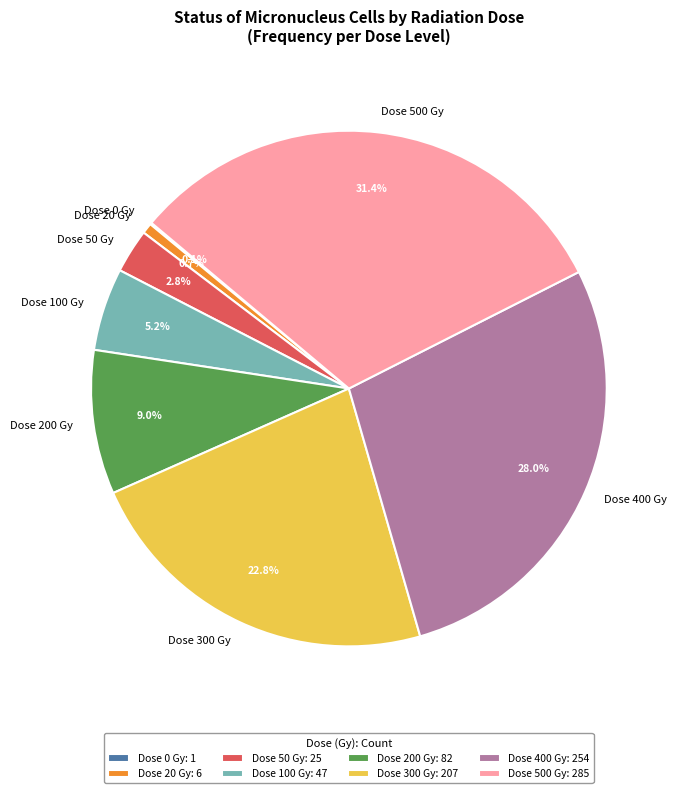

Approximately how many times larger is the value at Dose 500 Gy compared to Dose 300 Gy?

1.4